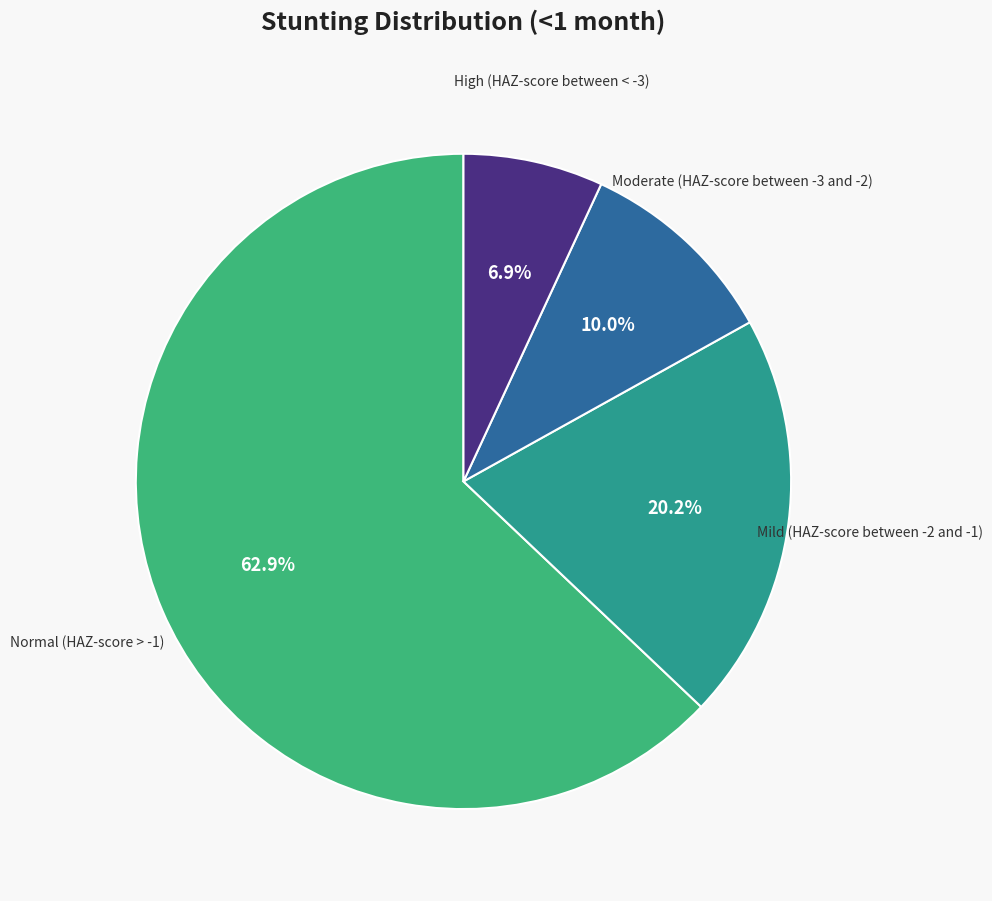

To the nearest percent, what portion does Moderate (HAZ-score between -3 and -2) represent?

10%